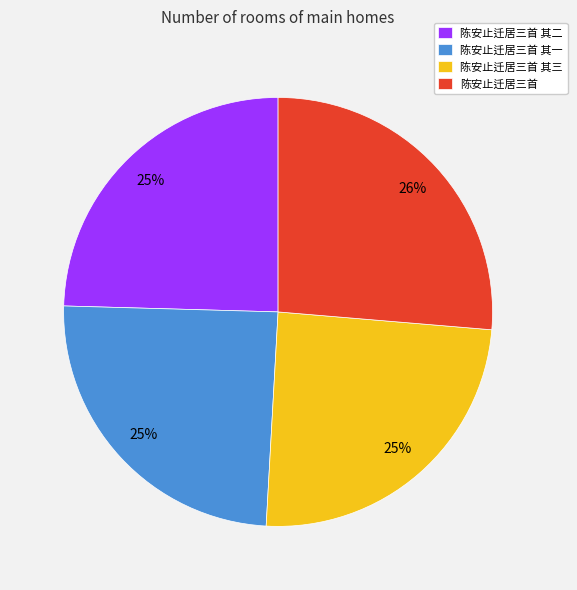

Combined, do 陈安止迁居三首 其二 and 陈安止迁居三首 其一 account for over 50%?

No